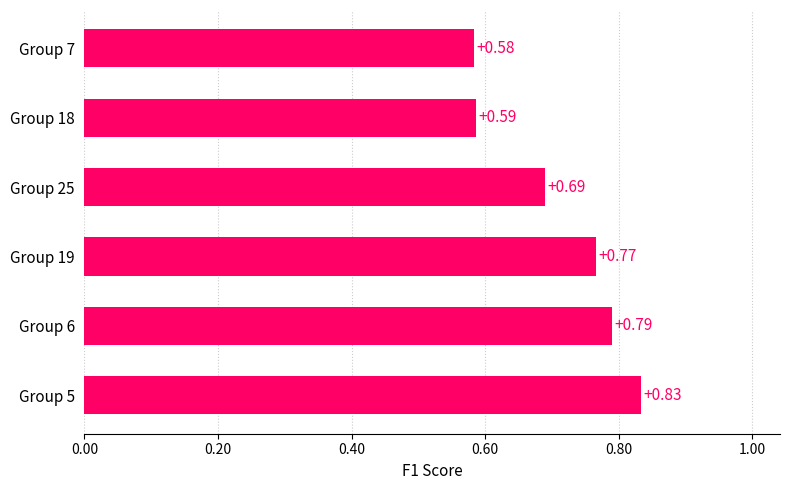

What is the sum of the values at Group 7 and Group 25?

1.3